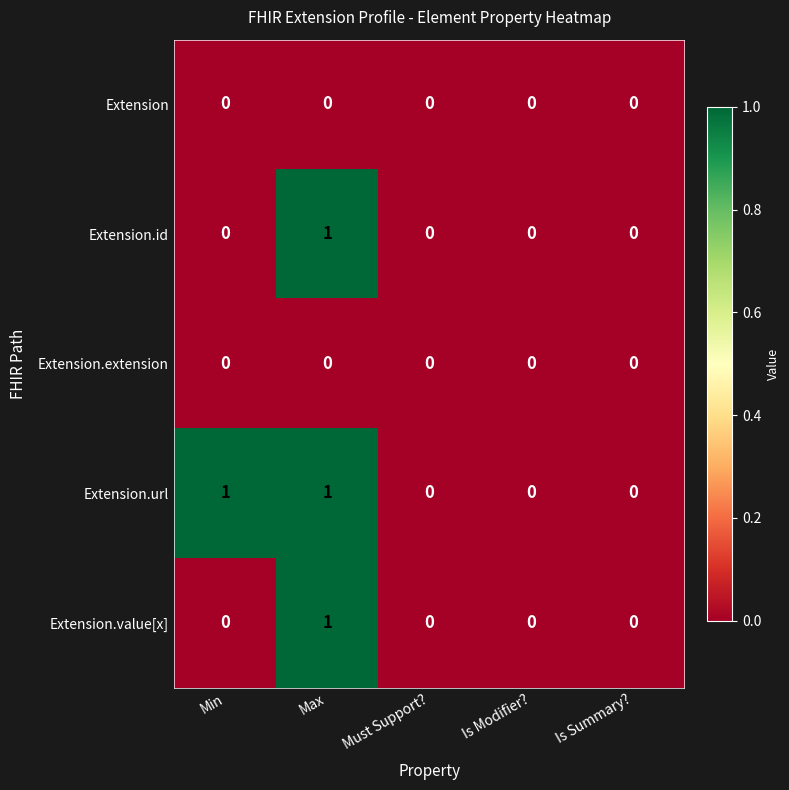

The value of Extension at Min is 0. True or false?

True